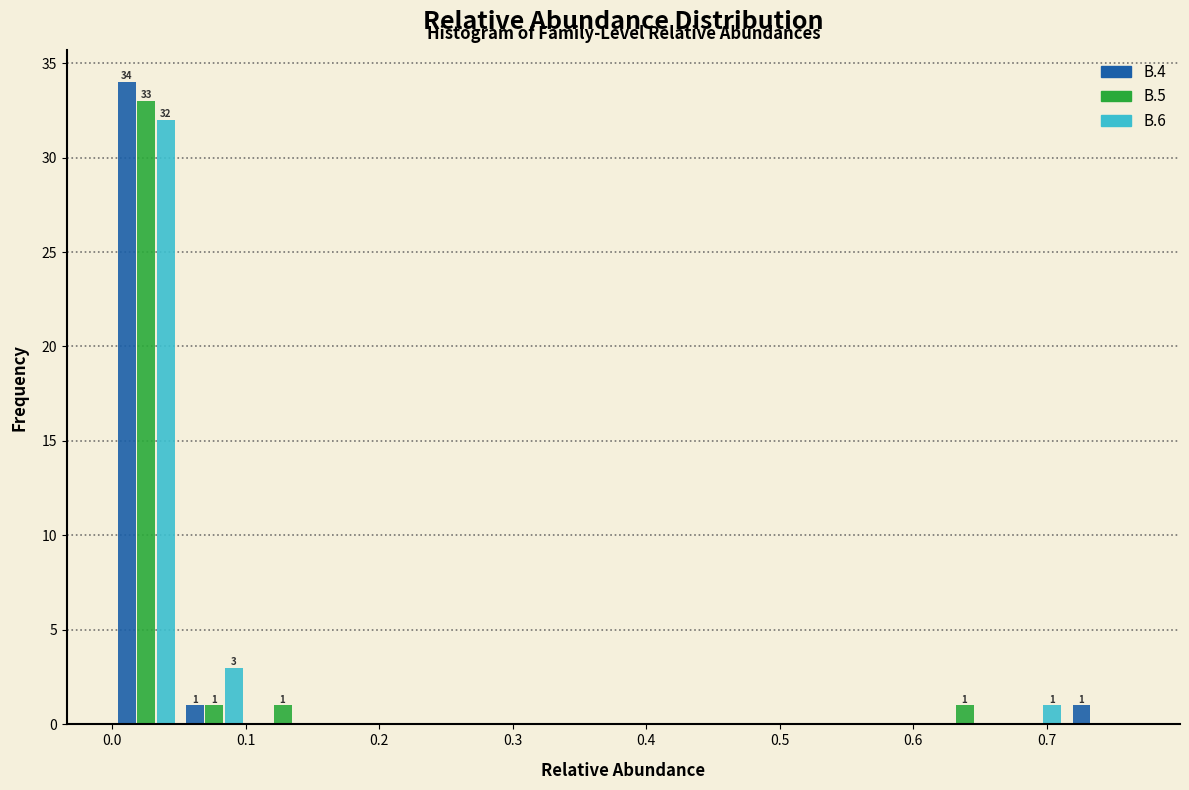

In the B.6 series, which range on the x-axis has the tallest bar?

0.00 to 0.05